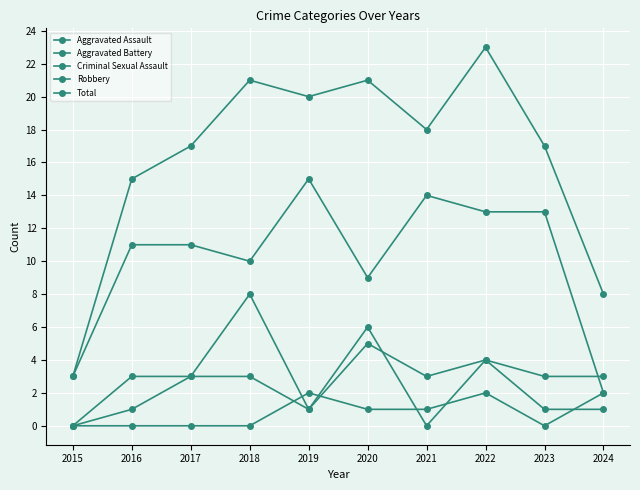

At how many categories does at least one series exceed 1?

10